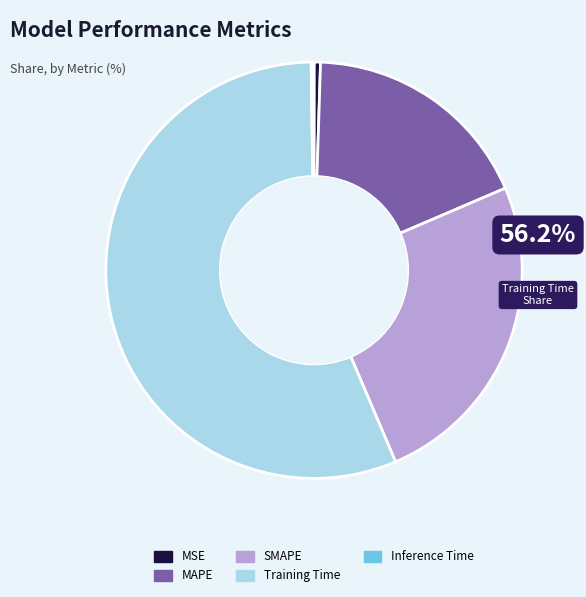

Which slice is the largest?

Training Time